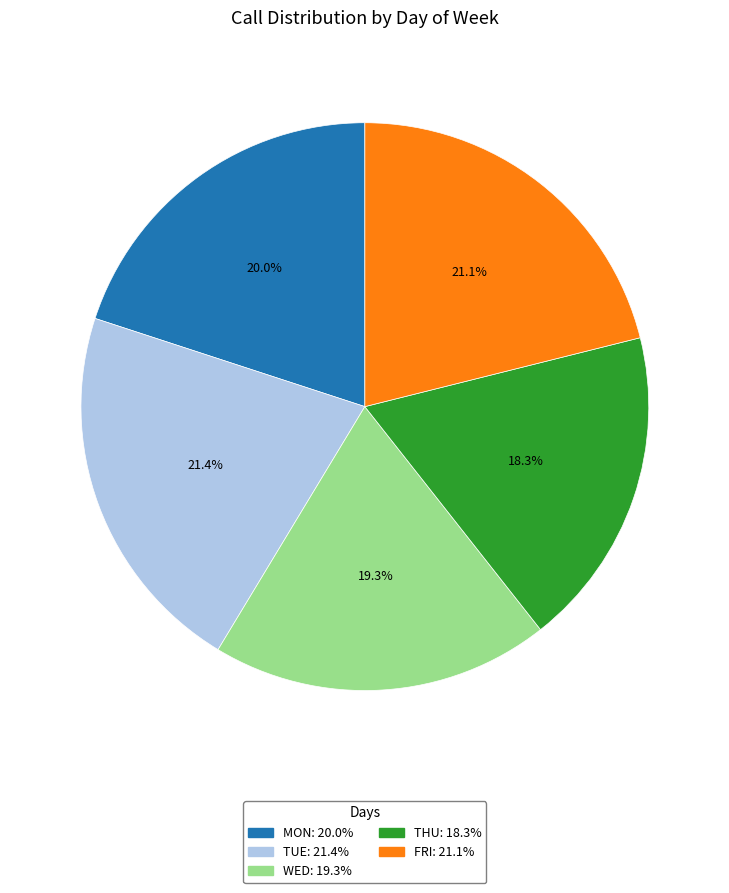

Does any single category account for the majority?

No